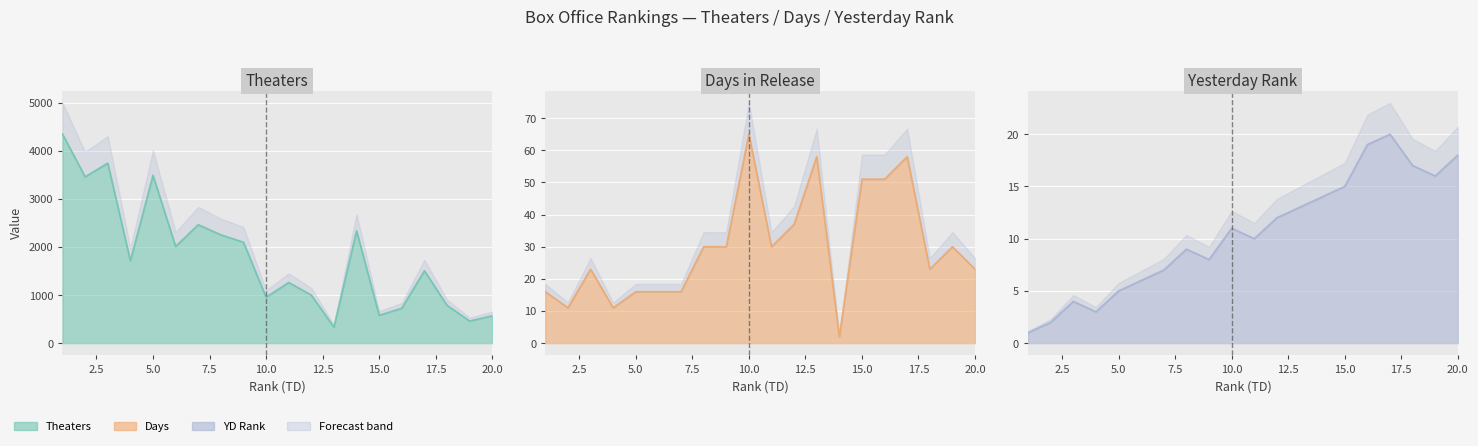

What is the value of the Theaters point at the 5th from the left?

3491